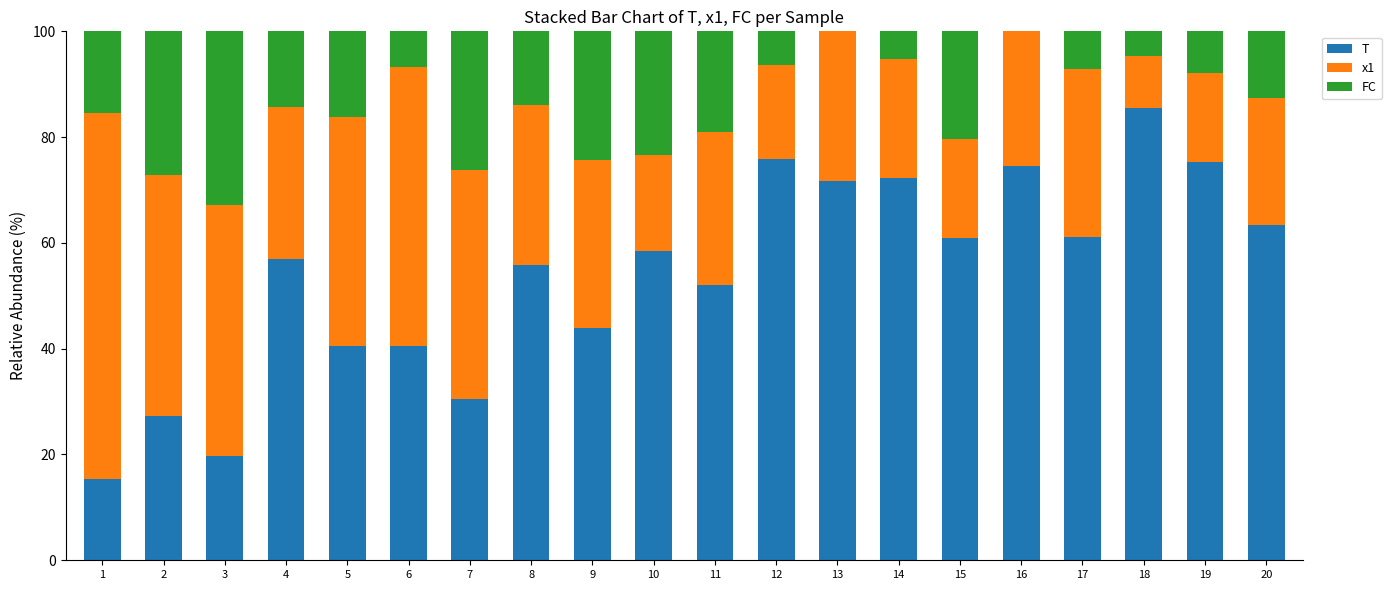

The value of T at 3 is 26.7. True or false?

False